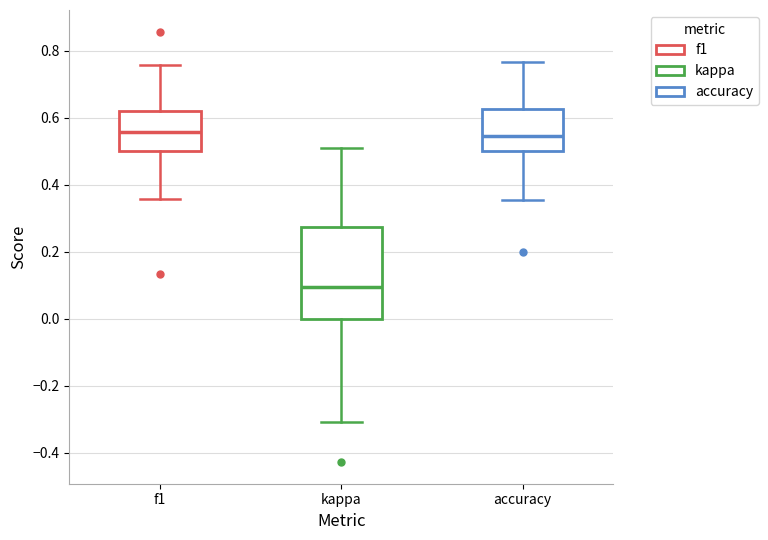

Which box's median line is the lowest?

kappa